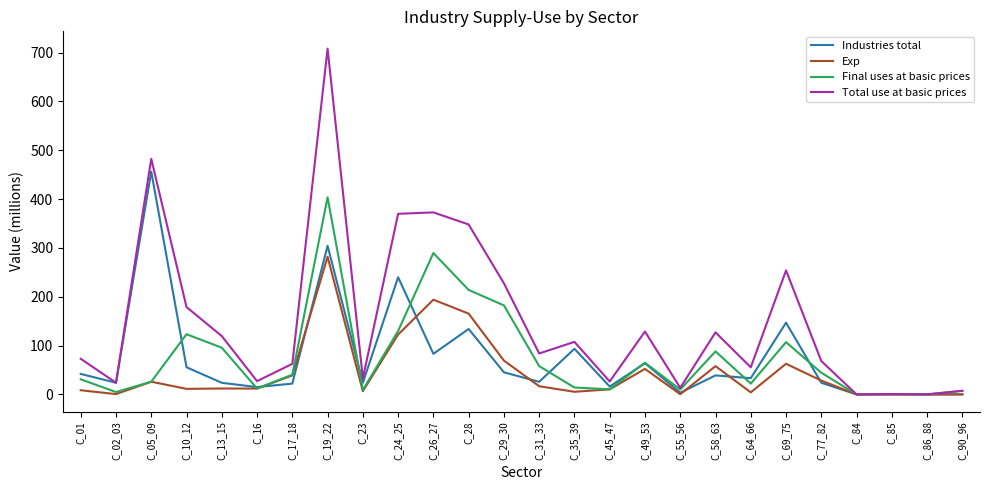

The Exp series shows 263.1 at C_26_27. True or false?

False